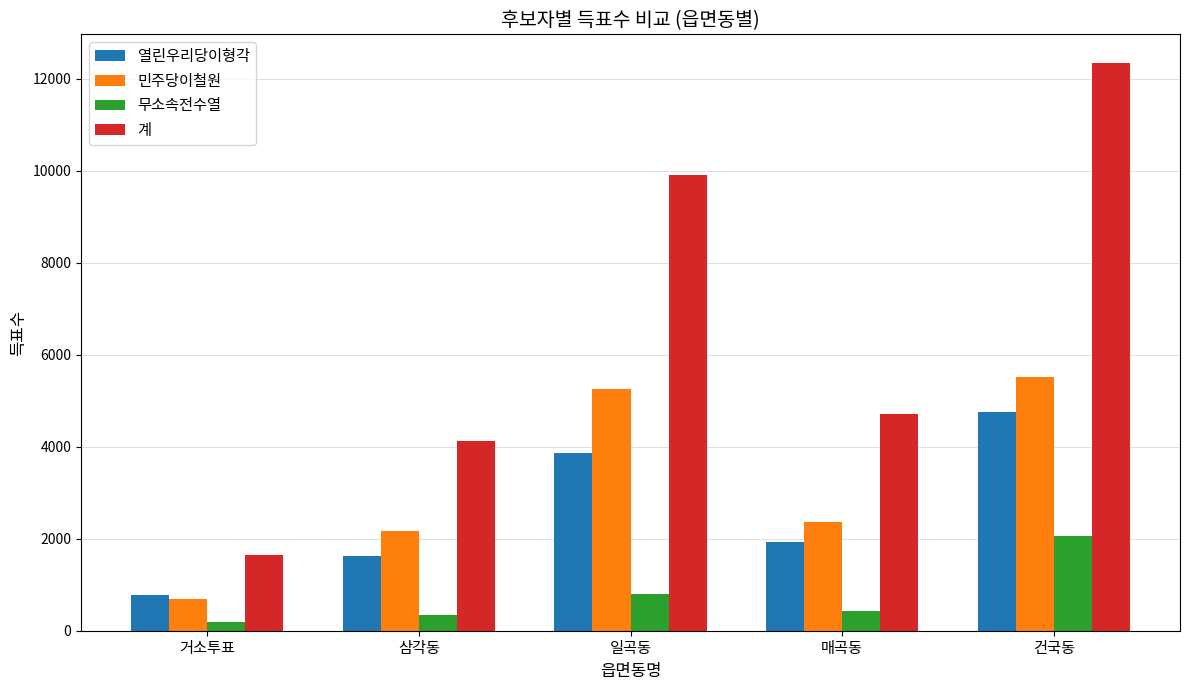

Which series has the largest total across all categories?

계